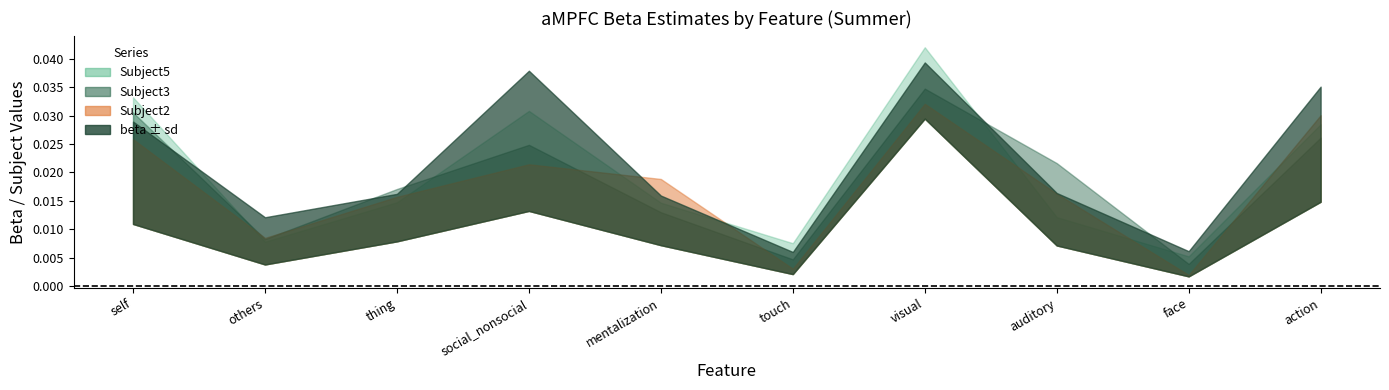

At how many categories does at least one series exceed 0?

10